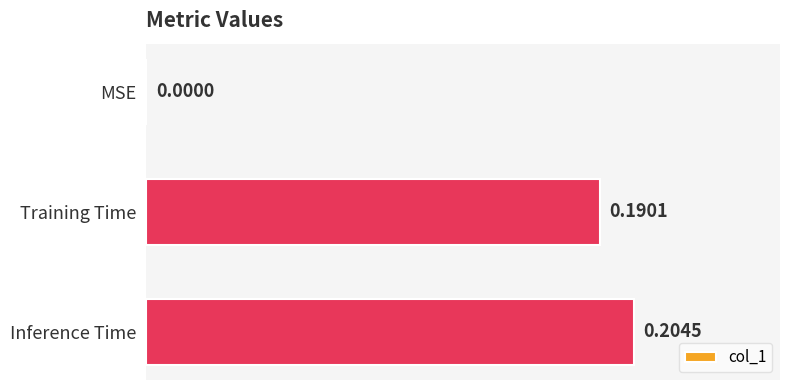

Between Training Time and Inference Time, which is larger?

Inference Time